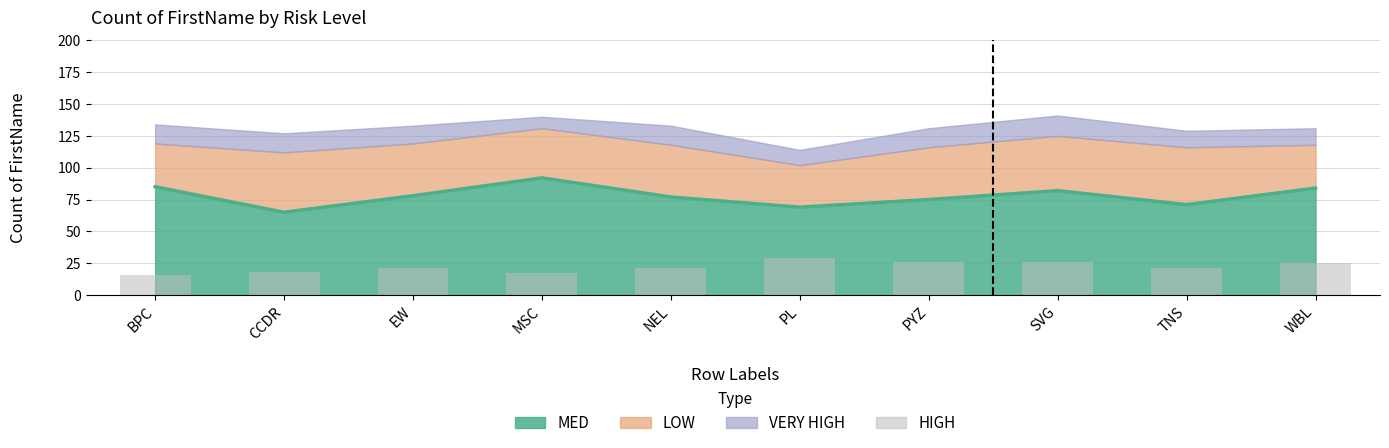

Where does the data first go above 21?

PL